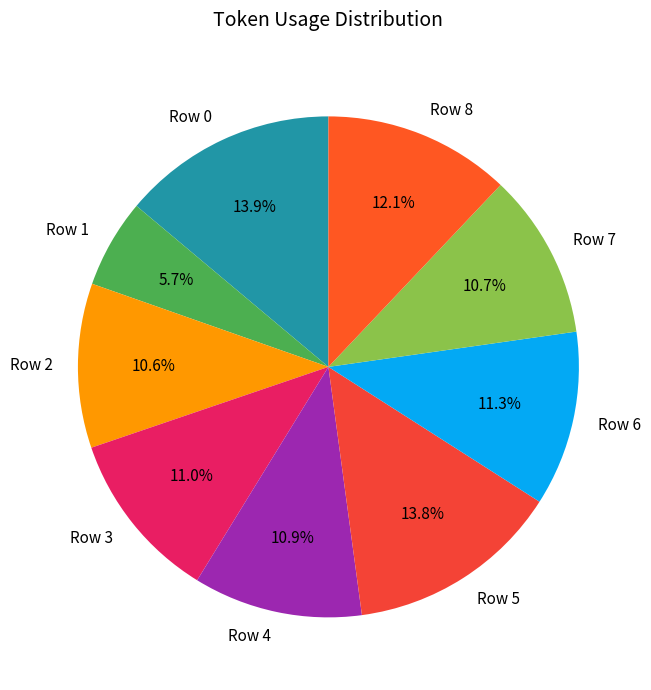

Which slice is the smallest?

Row 1